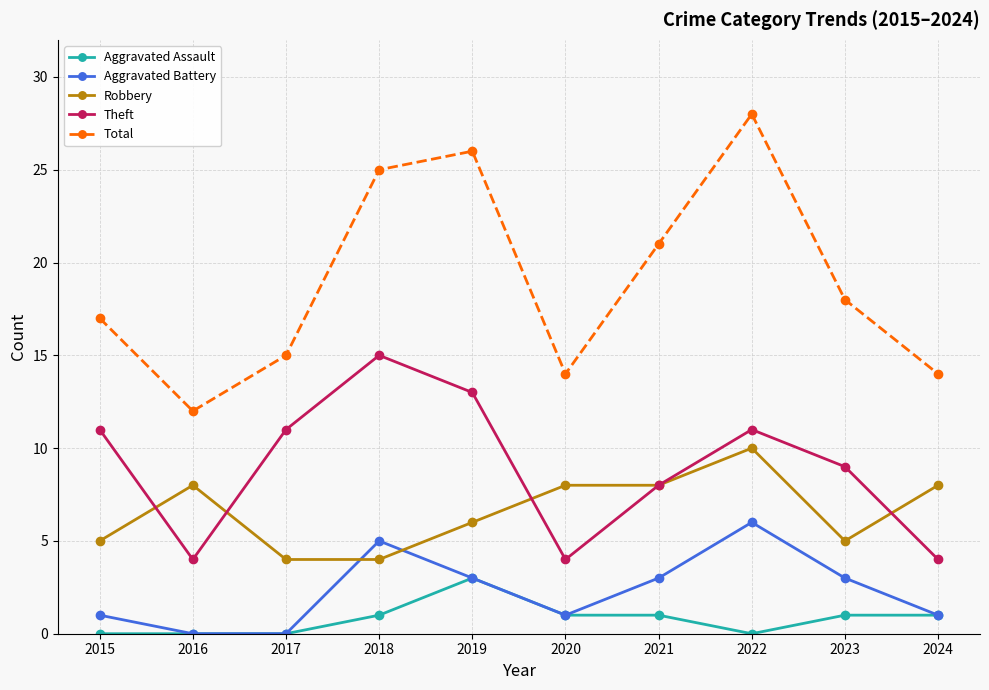

True or false: Aggravated Battery and Theft intersect in this chart.

False